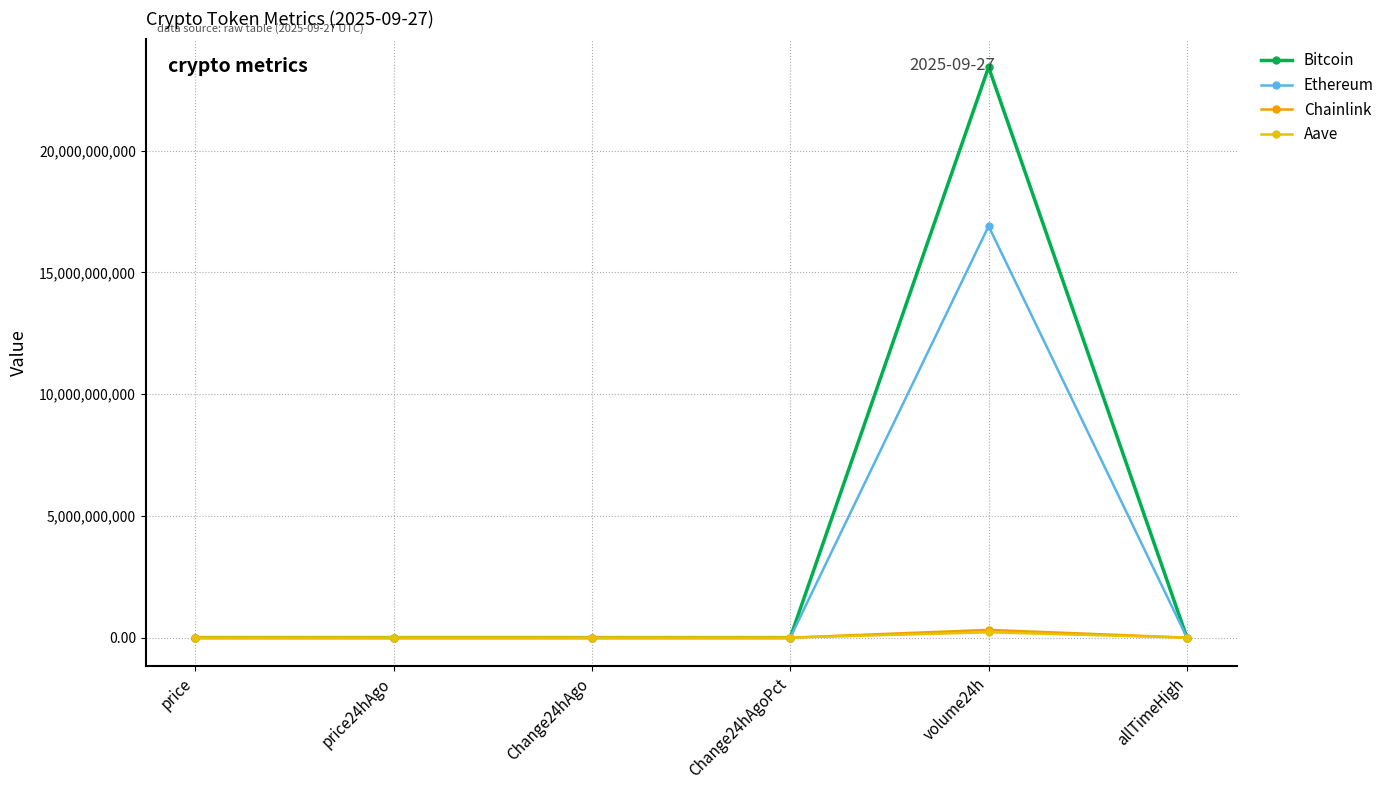

What is the difference between the Chainlink values at volume24h and price?

318231536.0